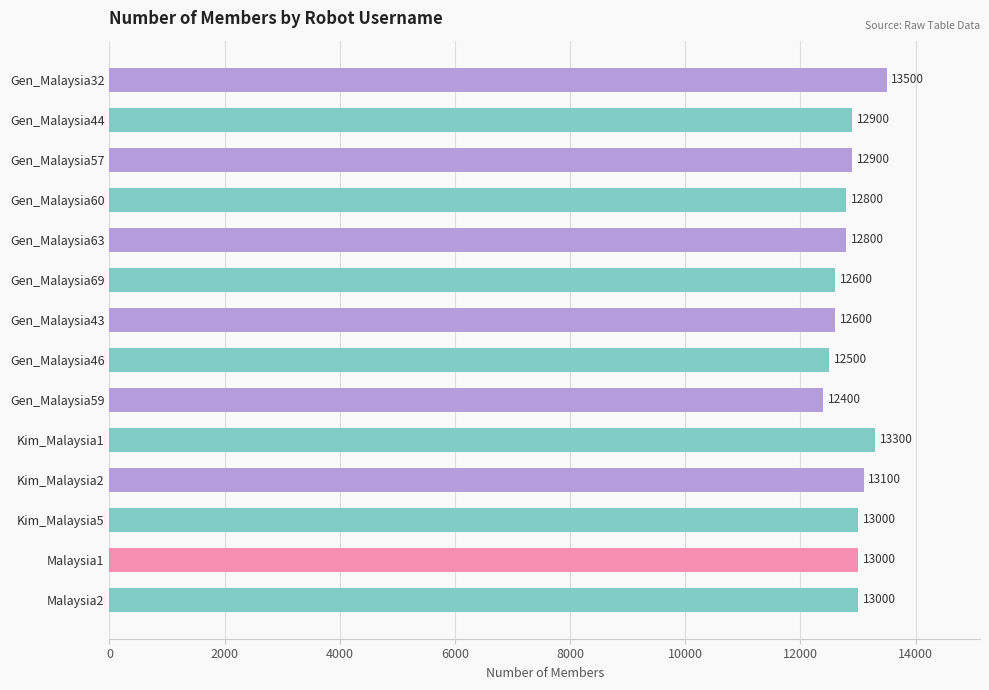

What is the difference between the maximum and minimum values?

1100